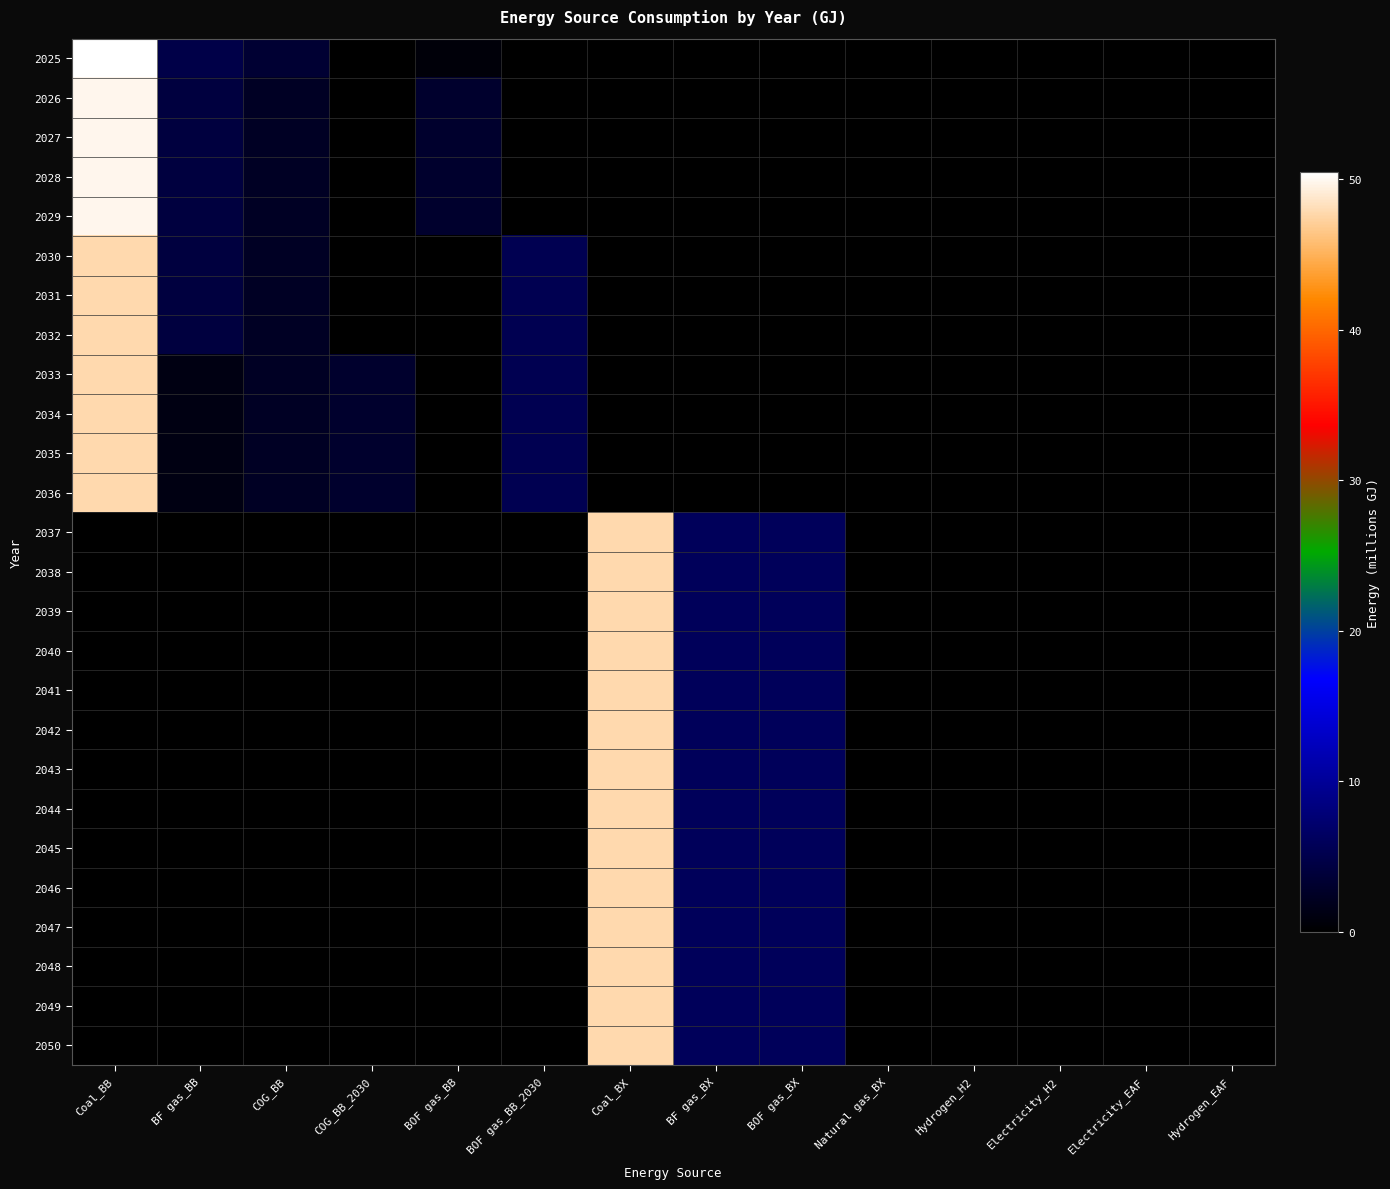

Between BOF gas_BB and Electricity_H2, which is larger?

BOF gas_BB